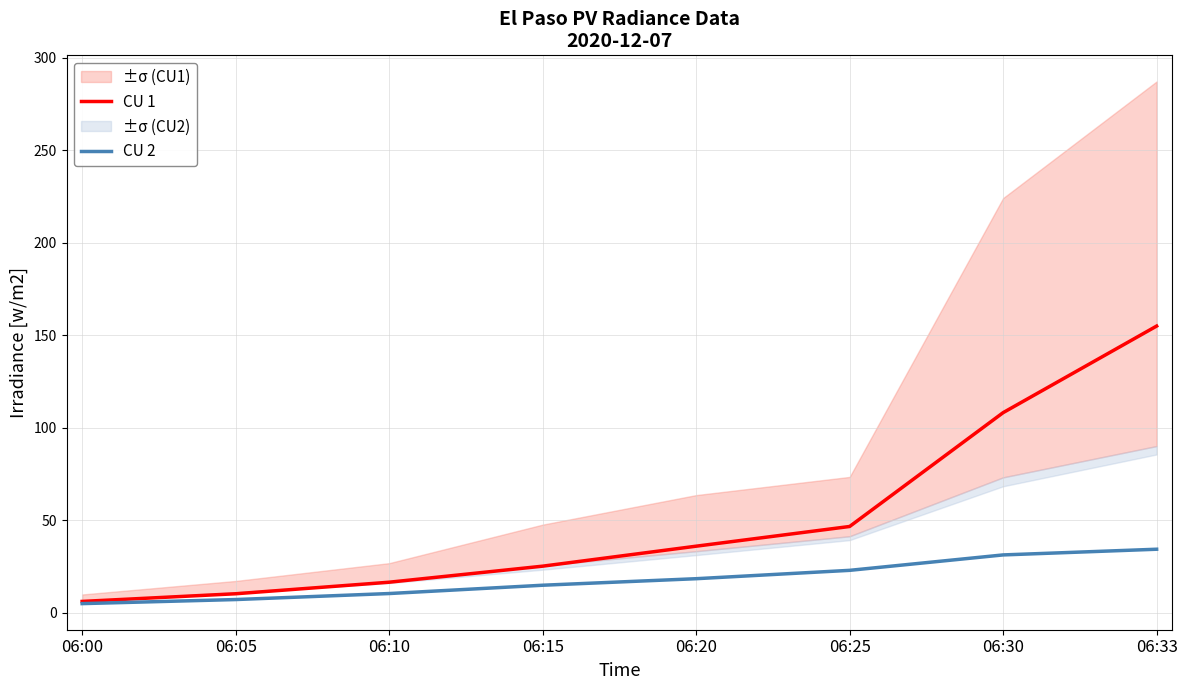

List the labels in order of CU 1 value, largest first.

06:33, 06:30, 06:25, 06:20, 06:15, 06:10, 06:05, 06:00